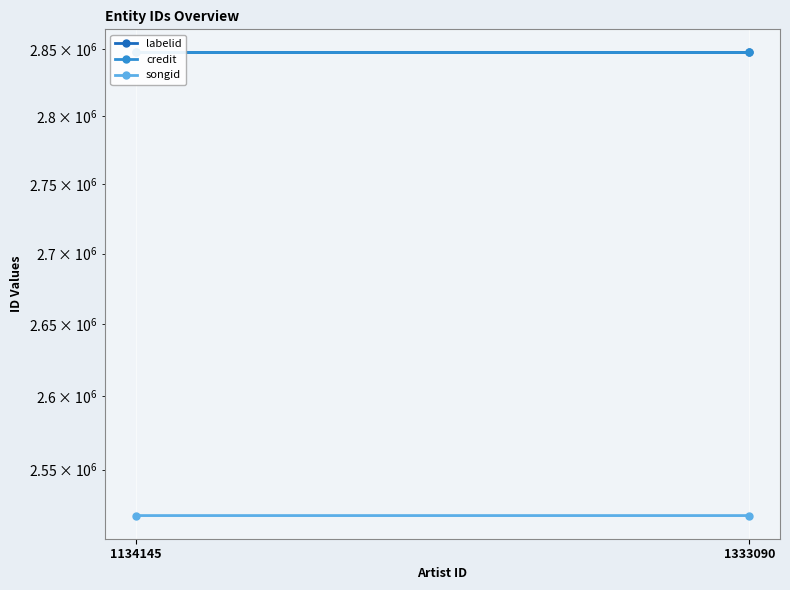

The value of songid at 1134145 is 3561924. True or false?

False